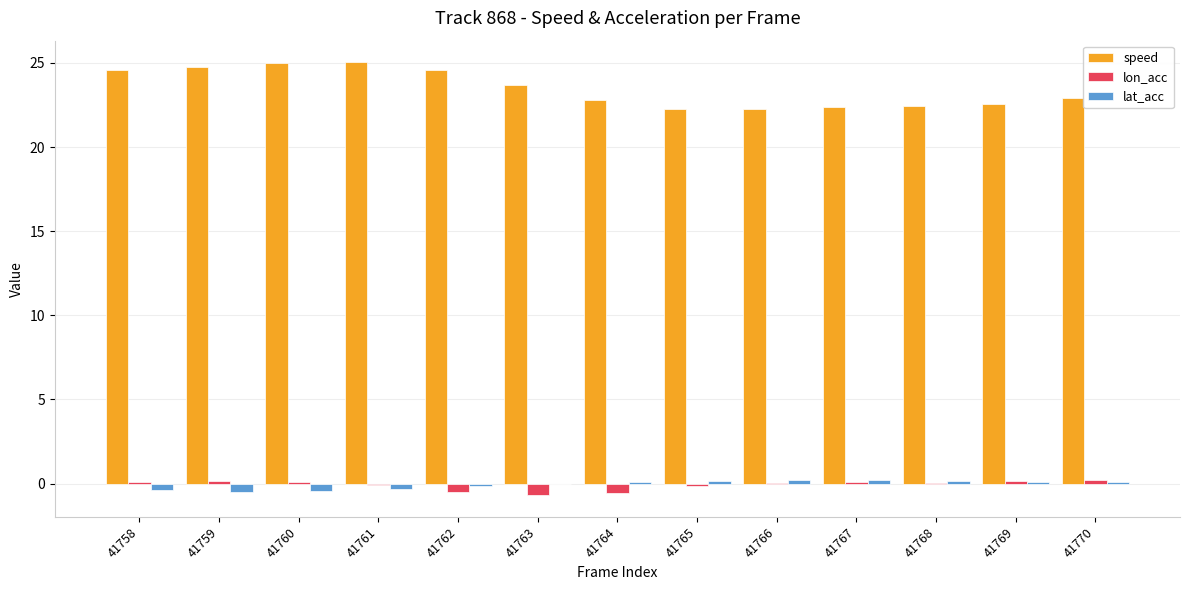

Between 41763 and 41765, which series saw the biggest shift?

speed